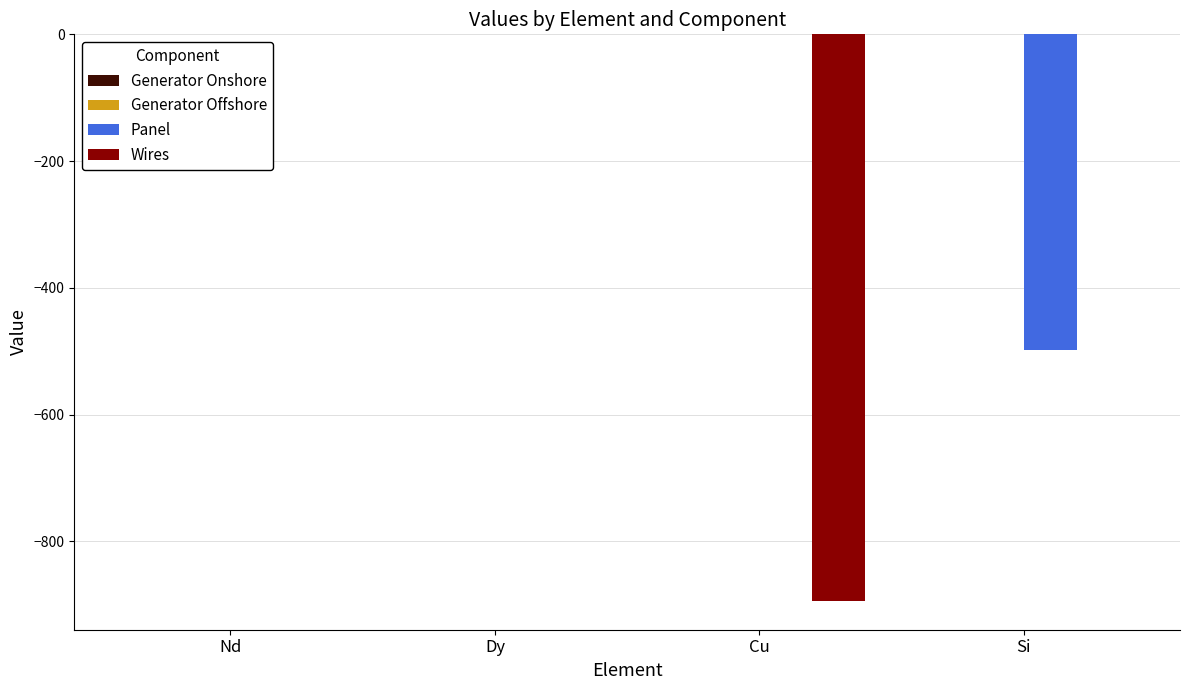

True or false: Wires has a value of 0.0 at Dy.

True